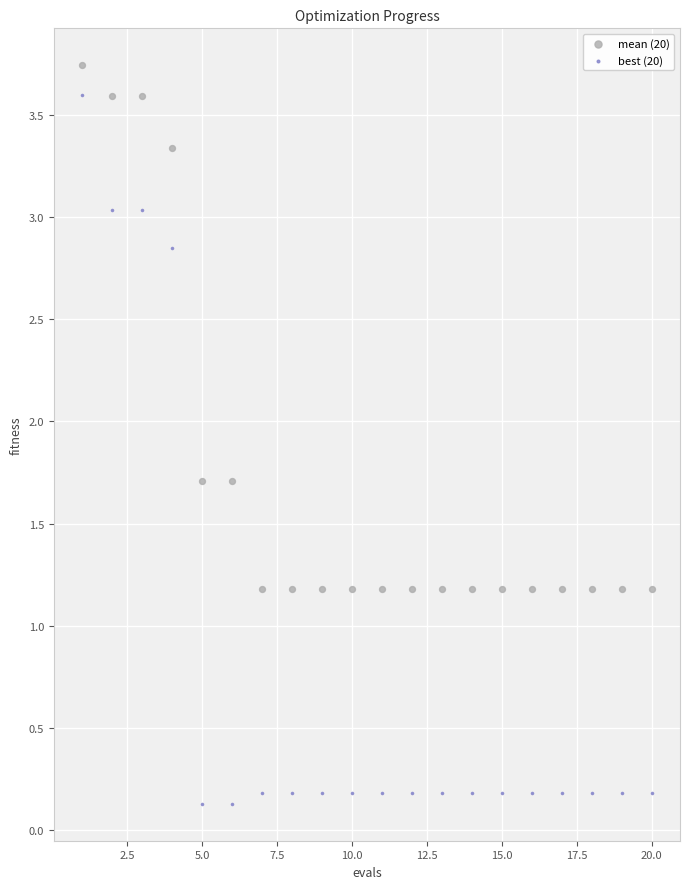

What are all the series names shown in the legend?

mean (20), best (20)